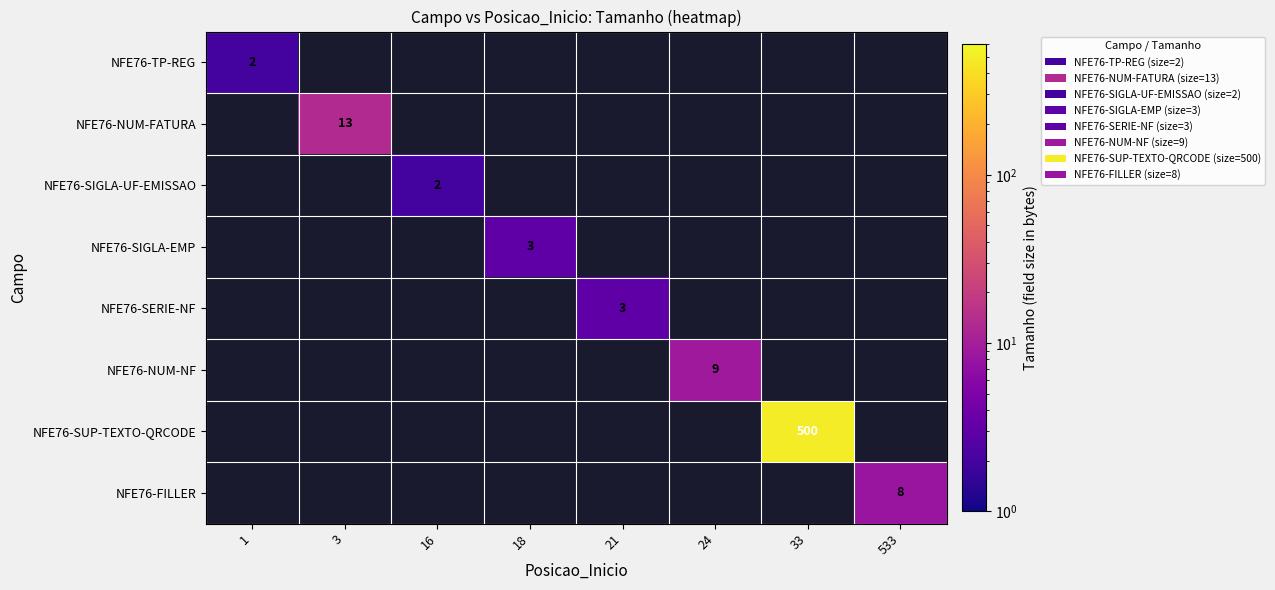

What is the maximum value shown in the chart?

500.0